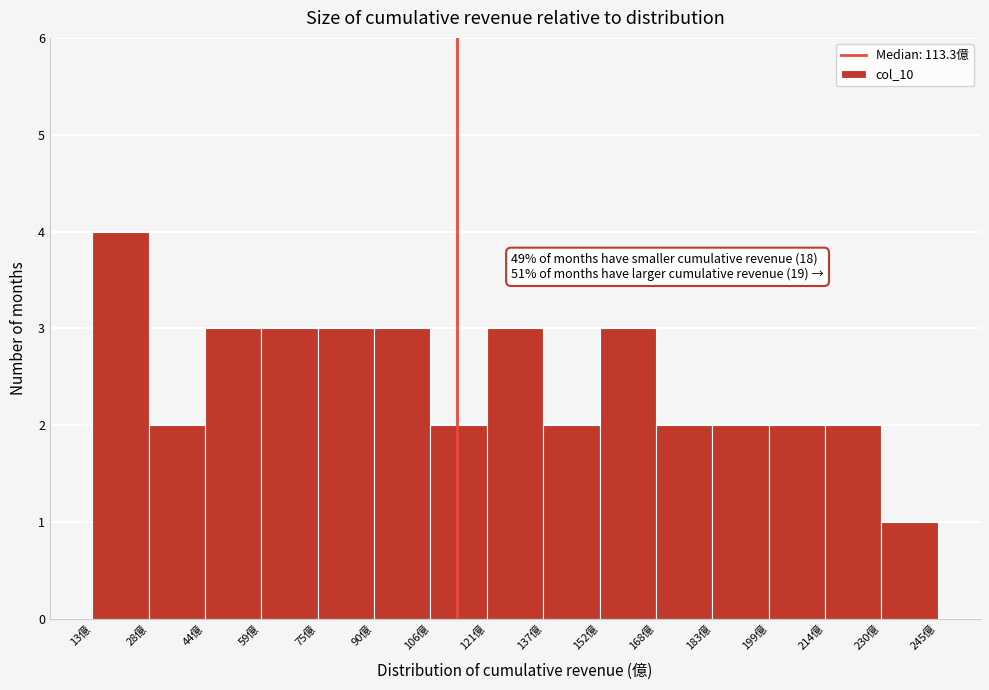

Over which range of the x-axis is the bar tallest?

14 to 28